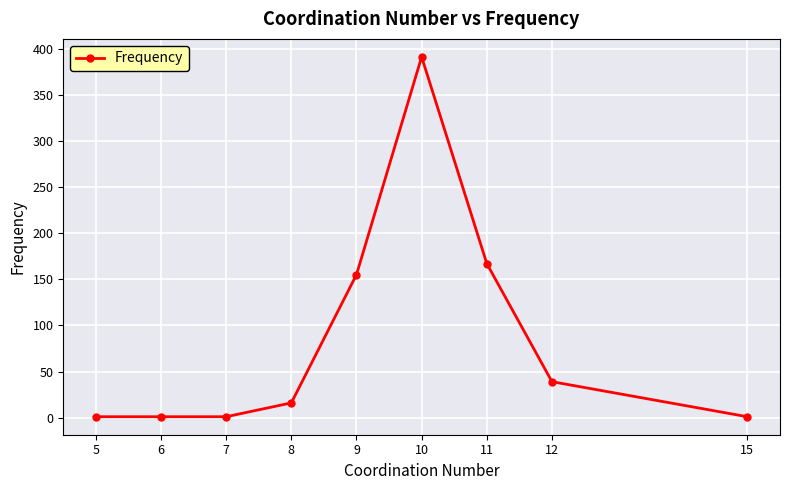

What is the difference between the values at 8 and 9?

139